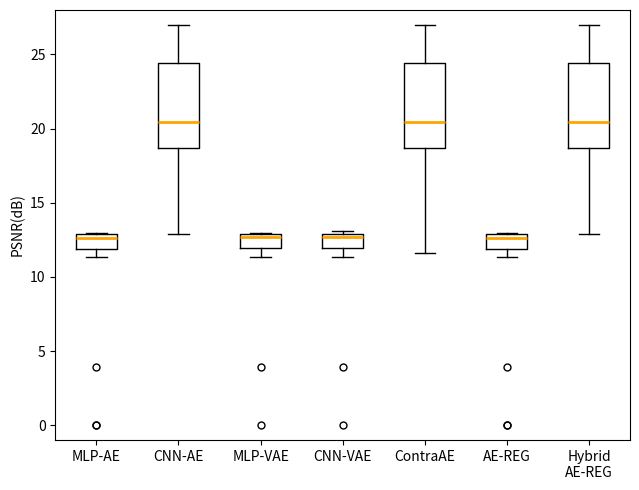

Where does the lower whisker of the box for CNN-AE end on the y-axis? The values are not printed on the chart, so give them approximately, as read against the axis.

13.0